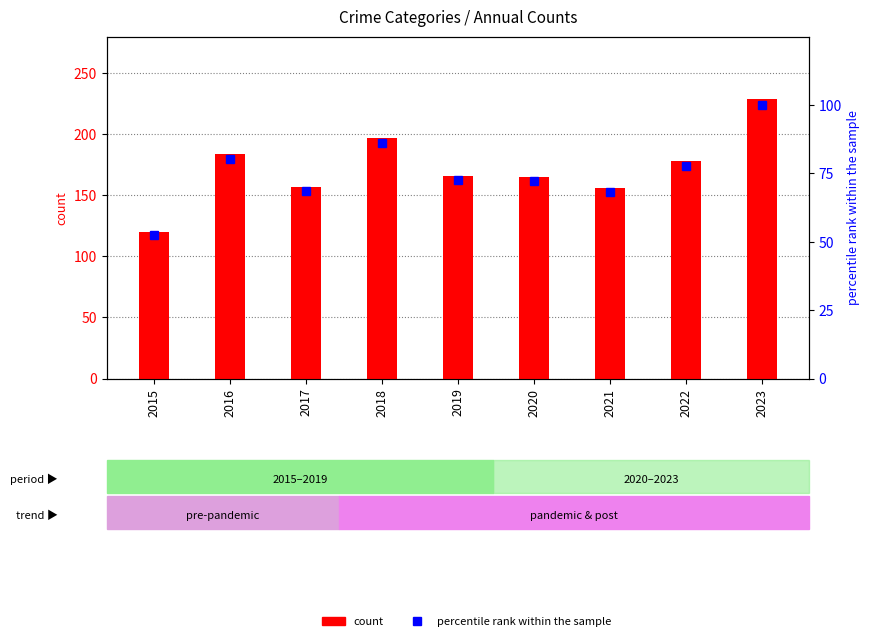

What is the average value of the count series?

172.4